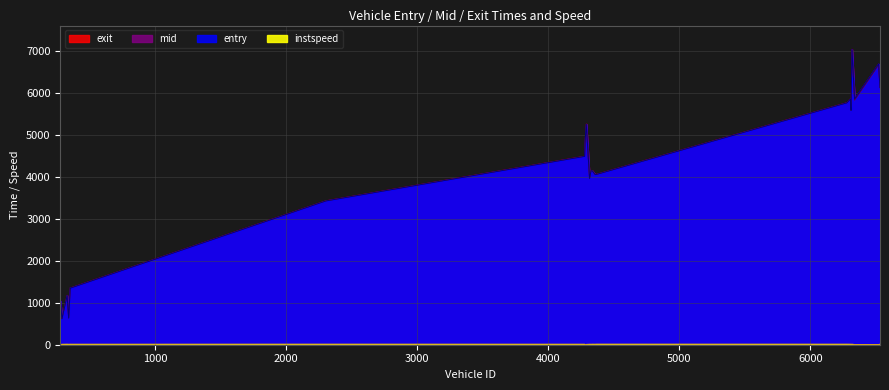

True or false: mid and exit intersect in this chart.

True